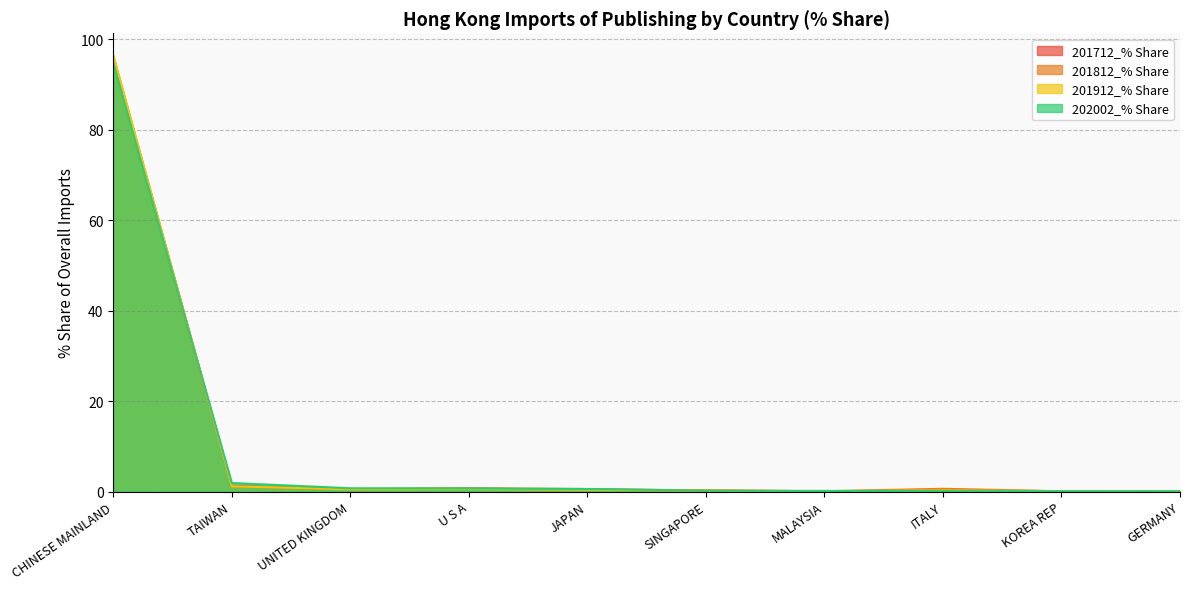

How many times do 201912_% Share and 201712_% Share cross each other?

3